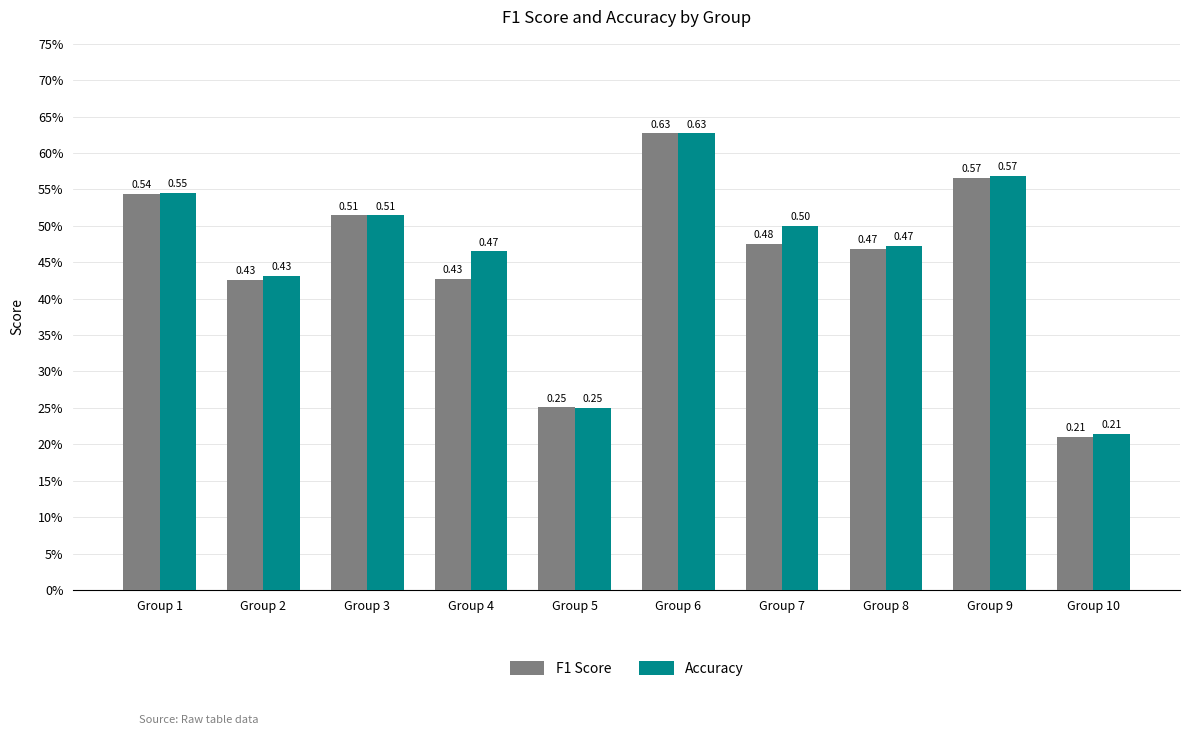

Does the chart contain any negative values?

No